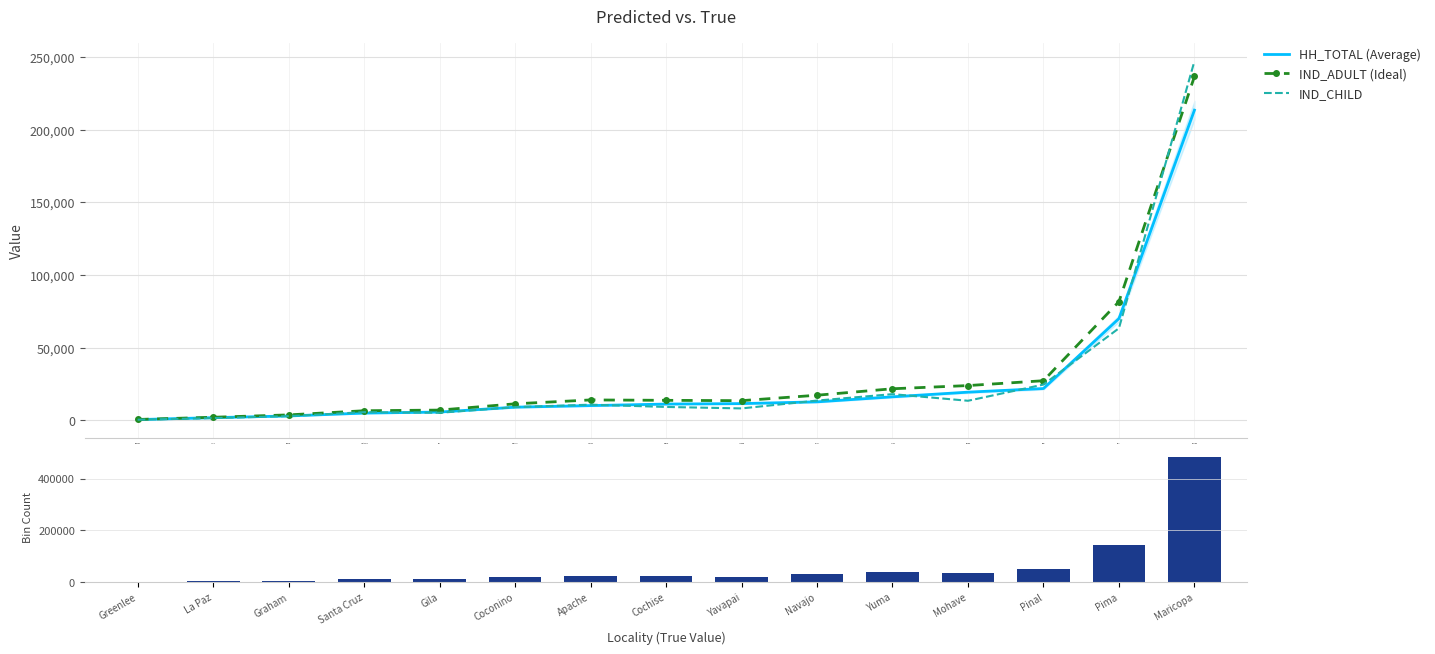

At which category does the chart reach its peak across all series?

Maricopa